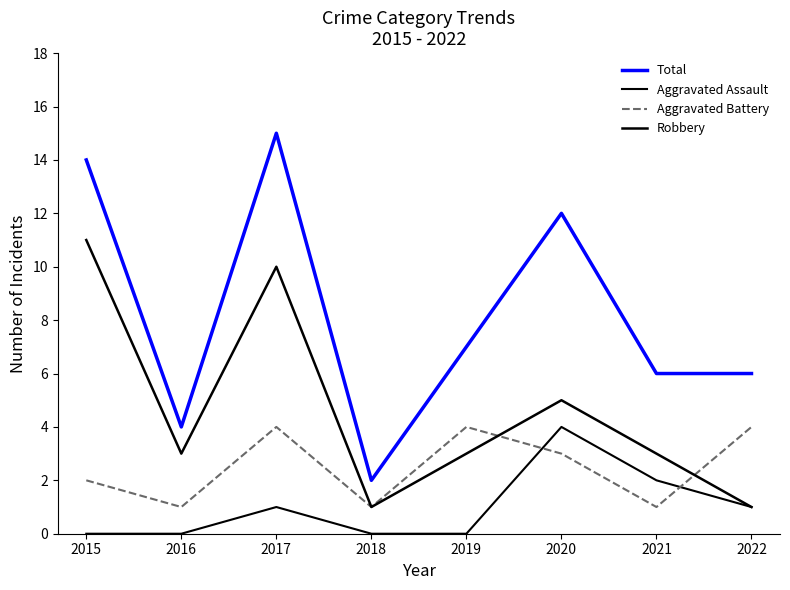

Rank the series by their average value, from lowest to highest.

Aggravated Assault, Aggravated Battery, Robbery, Total